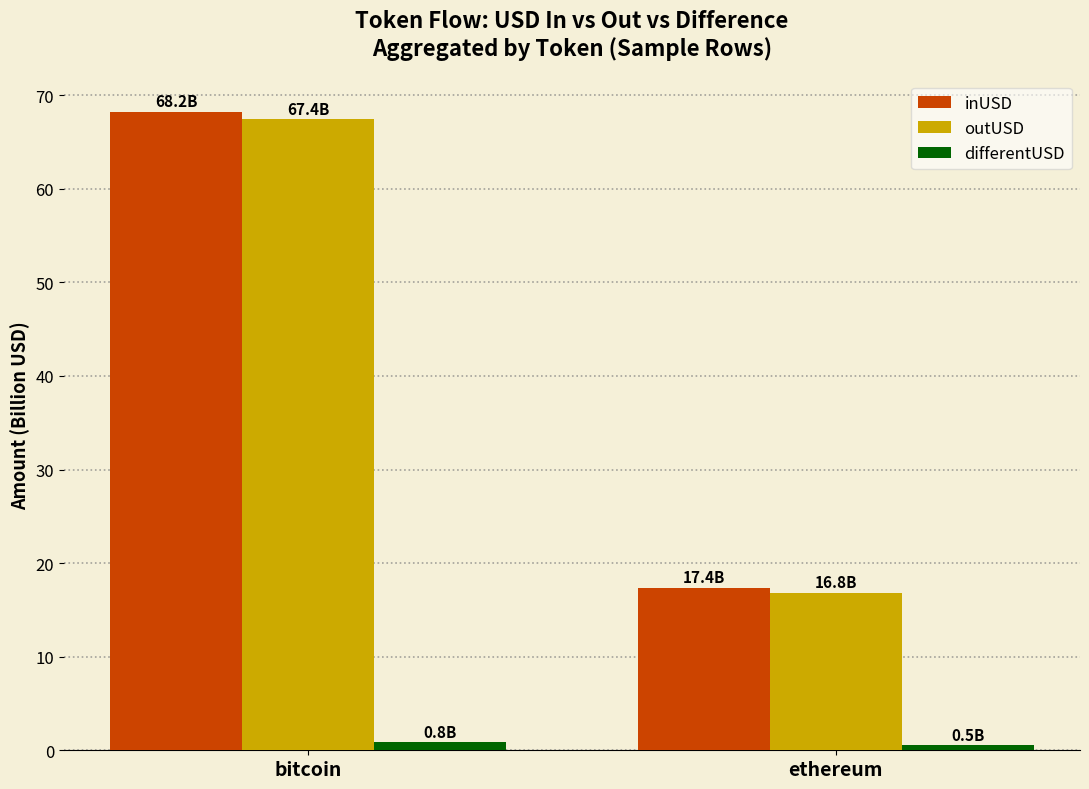

Rank the categories by inUSD value from lowest to highest.

ethereum, bitcoin